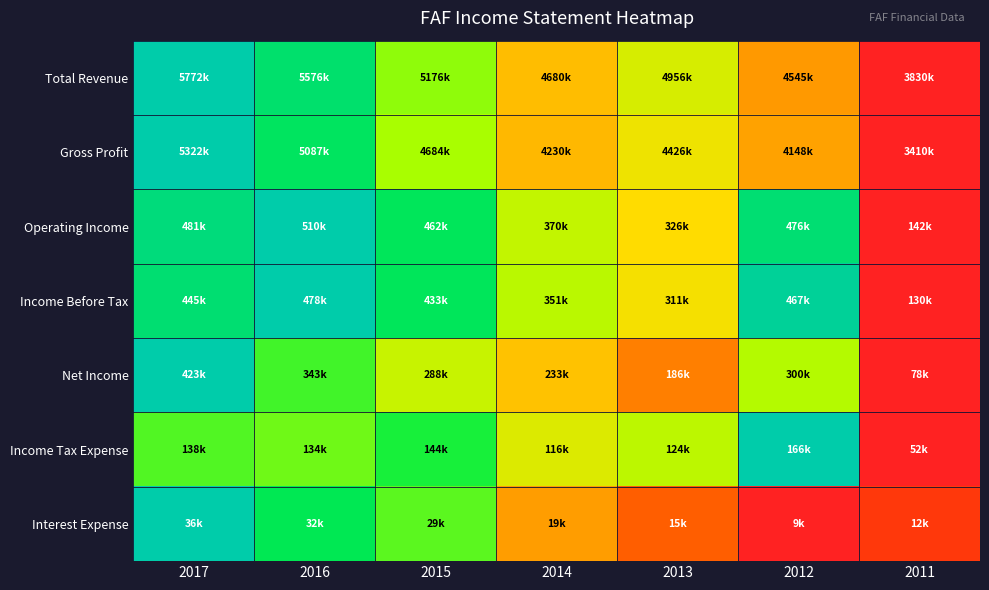

At how many categories does at least one series exceed 0?

7